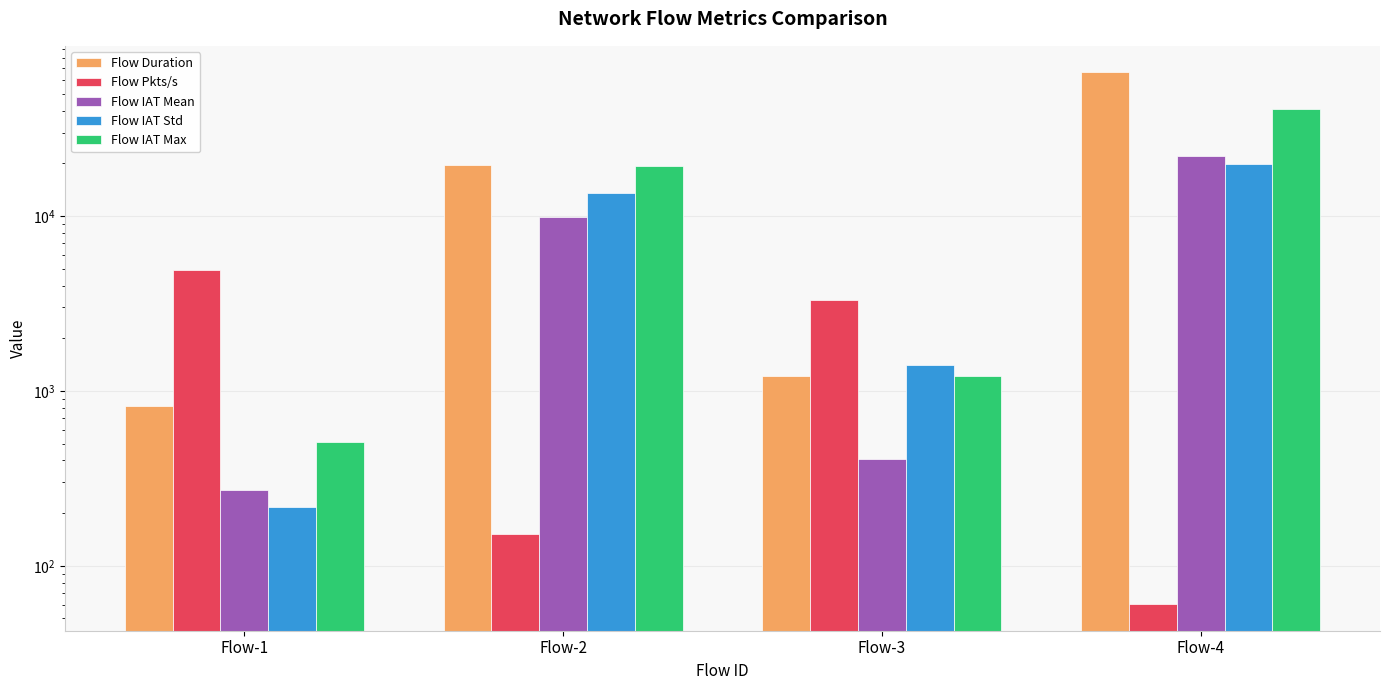

How many distinct data groups are displayed?

5